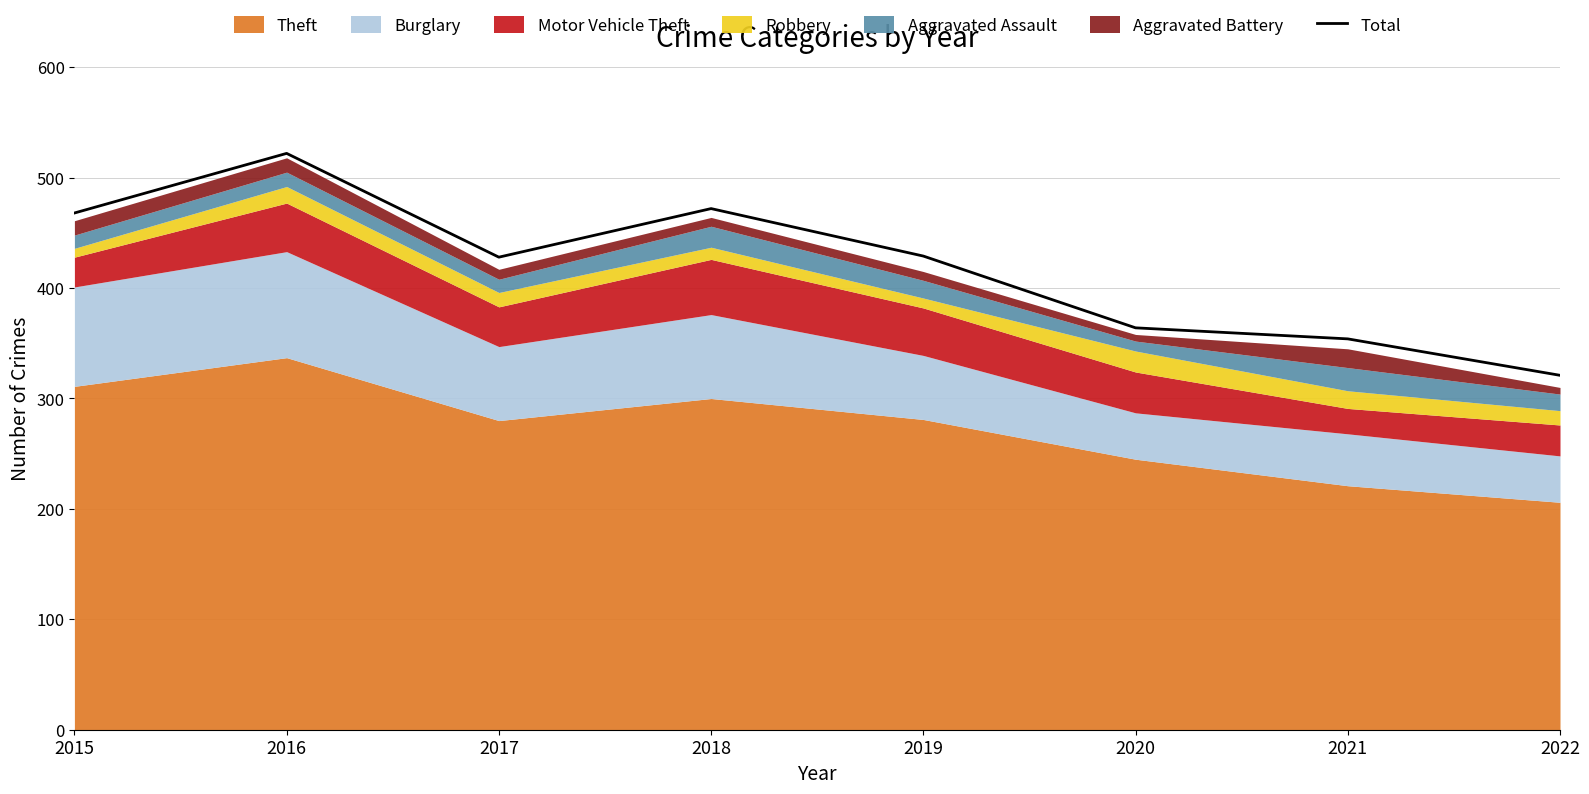

What is the greatest value displayed?

522